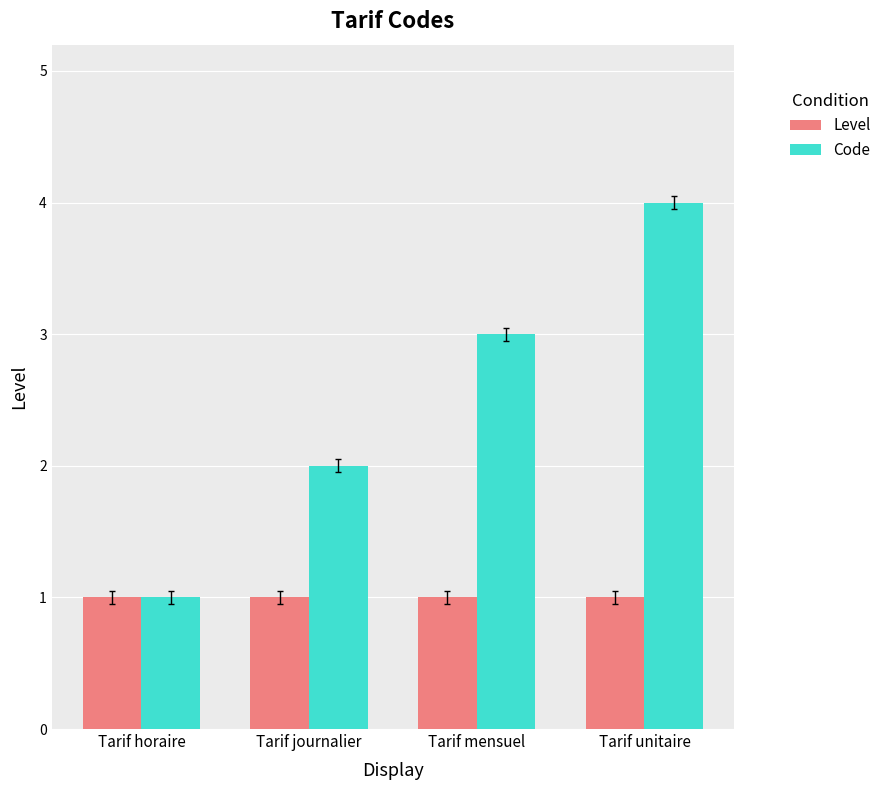

At which category is the sum across all series the highest?

Tarif unitaire